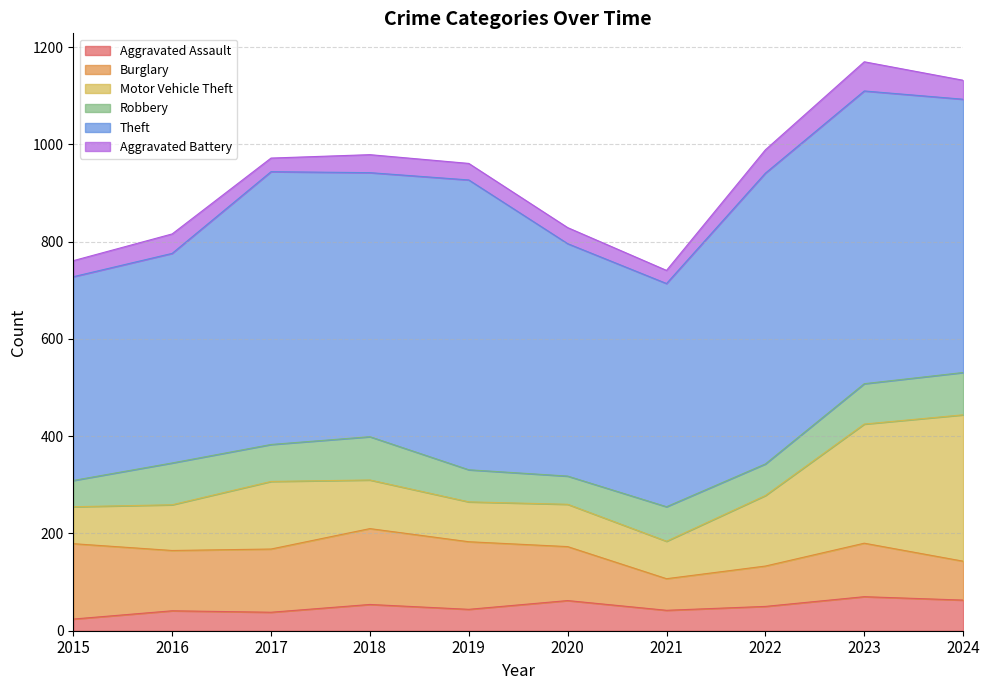

Between 2016 and 2020, which series saw the biggest shift?

Theft